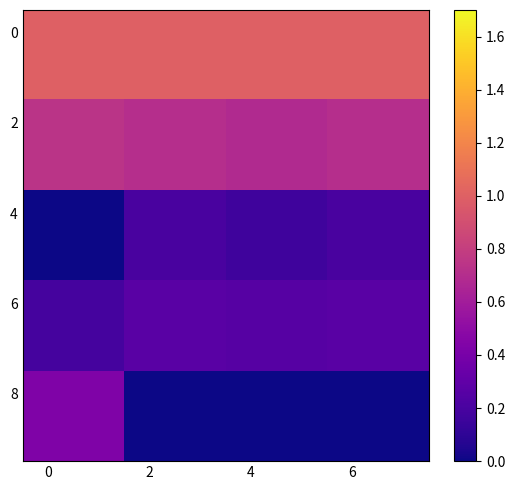

Which series has the widest spread of values?

8